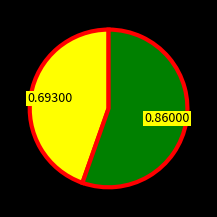

Does any single category account for the majority?

Yes